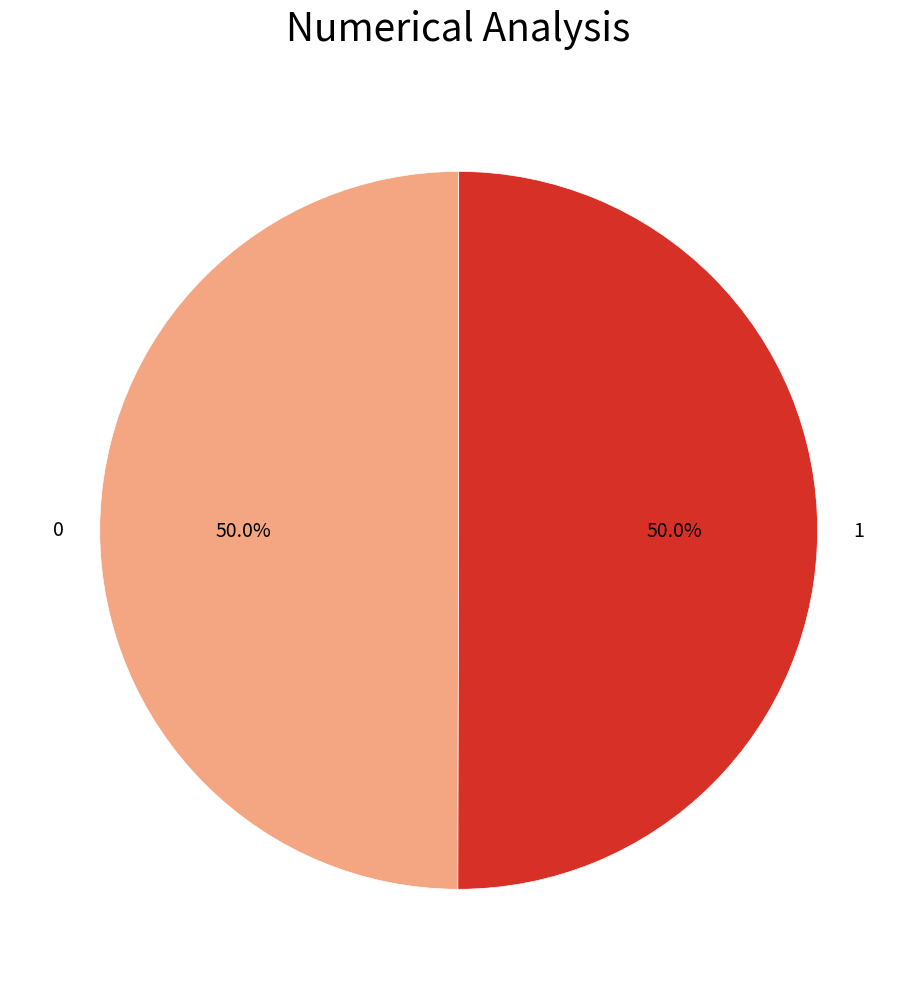

Is it true that 1 is 50% of the pie?

True